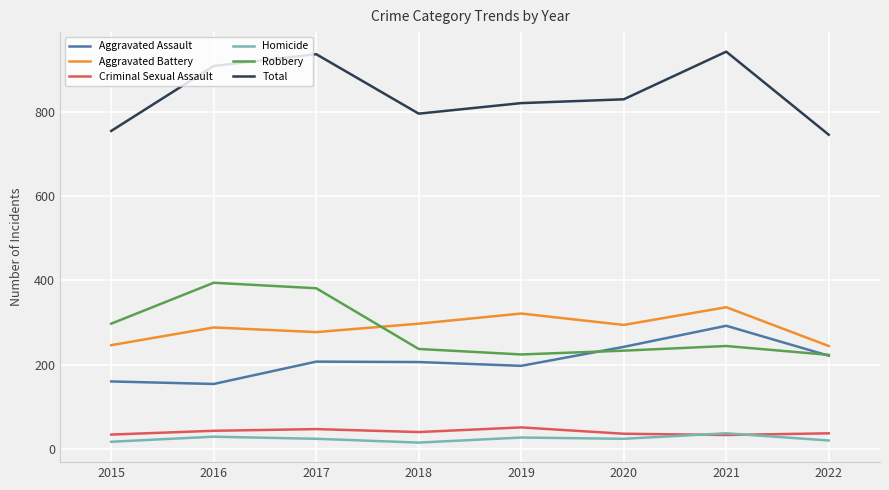

Between 2020 and 2021, which series saw the biggest shift?

Total